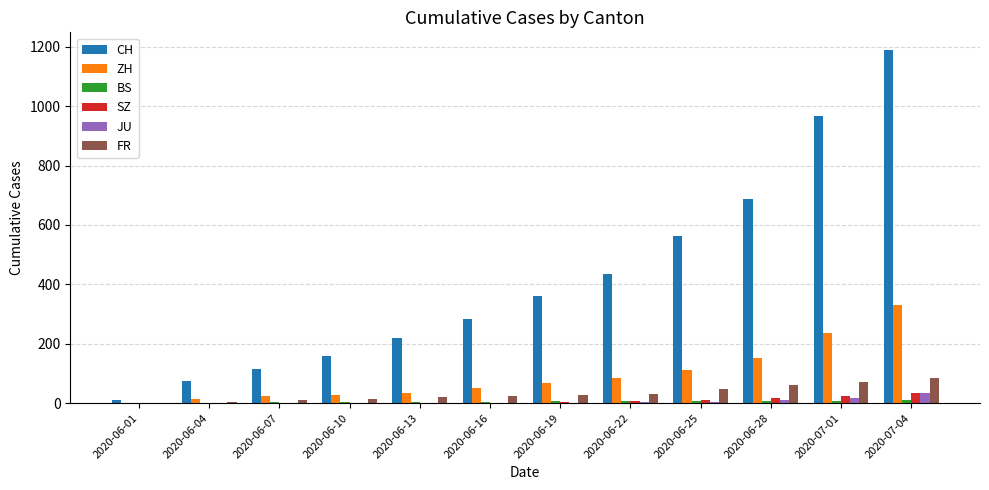

Does the chart contain stacked bars?

No